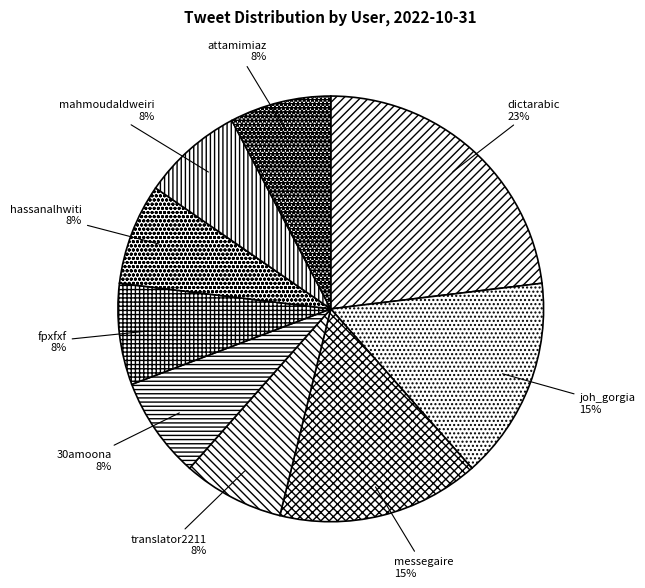

To the nearest percent, what percentage of the pie is fpxfxf?

8%